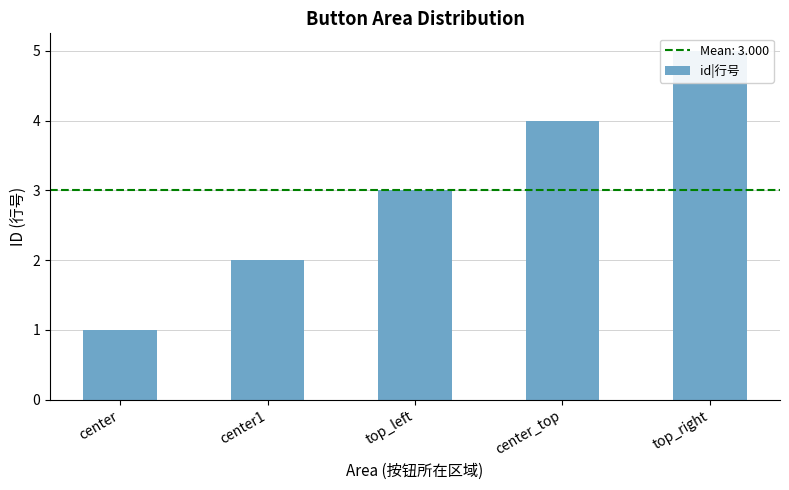

Reading left to right, list all the values displayed in this chart.

1	2	3	4	5